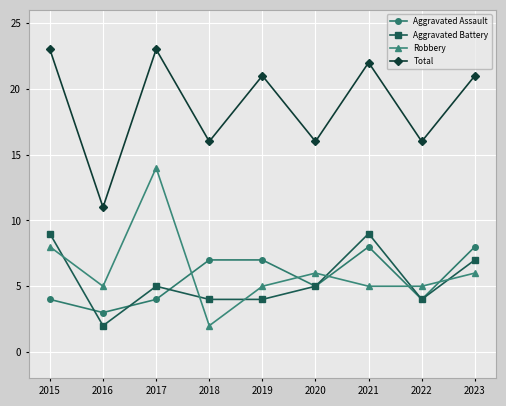

Which series changed the most between 2016 and 2023?

Total